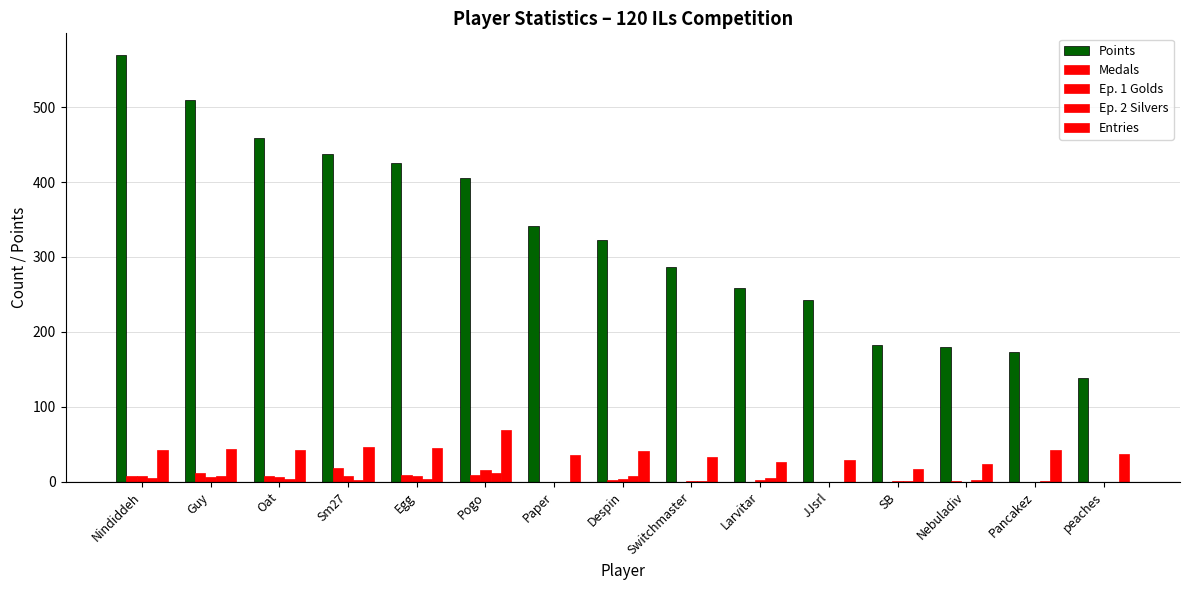

What is the maximum value for Entries?

69